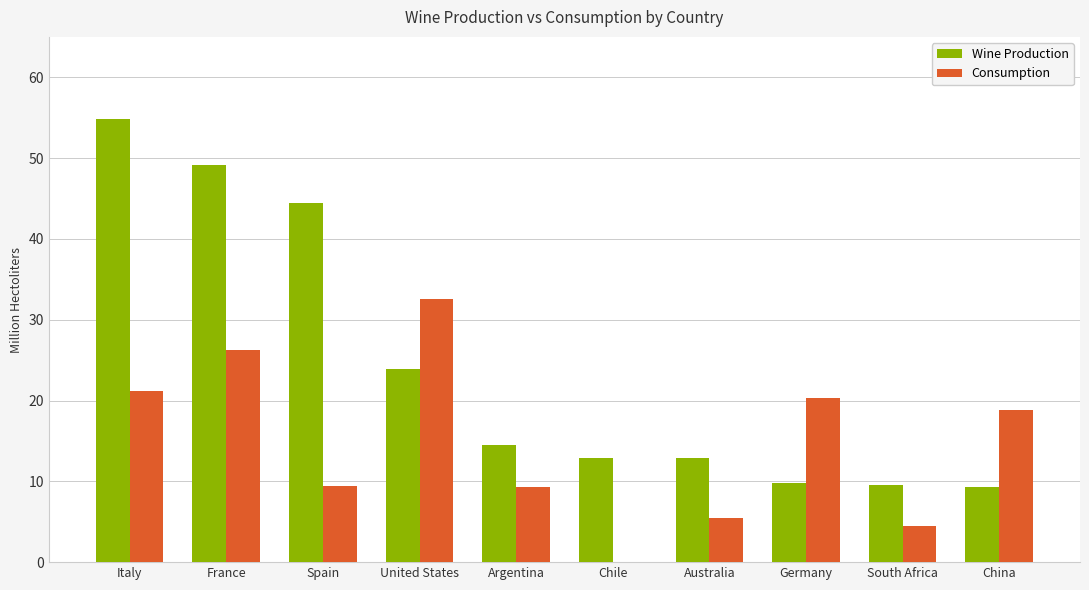

What is the maximum value for Consumption?

32.6